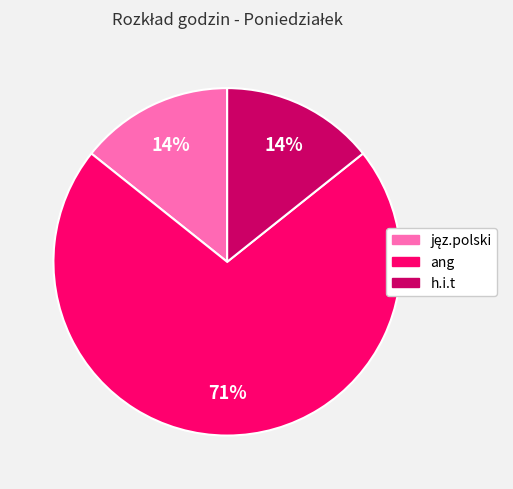

Is there any slice that represents more than half of the pie?

Yes